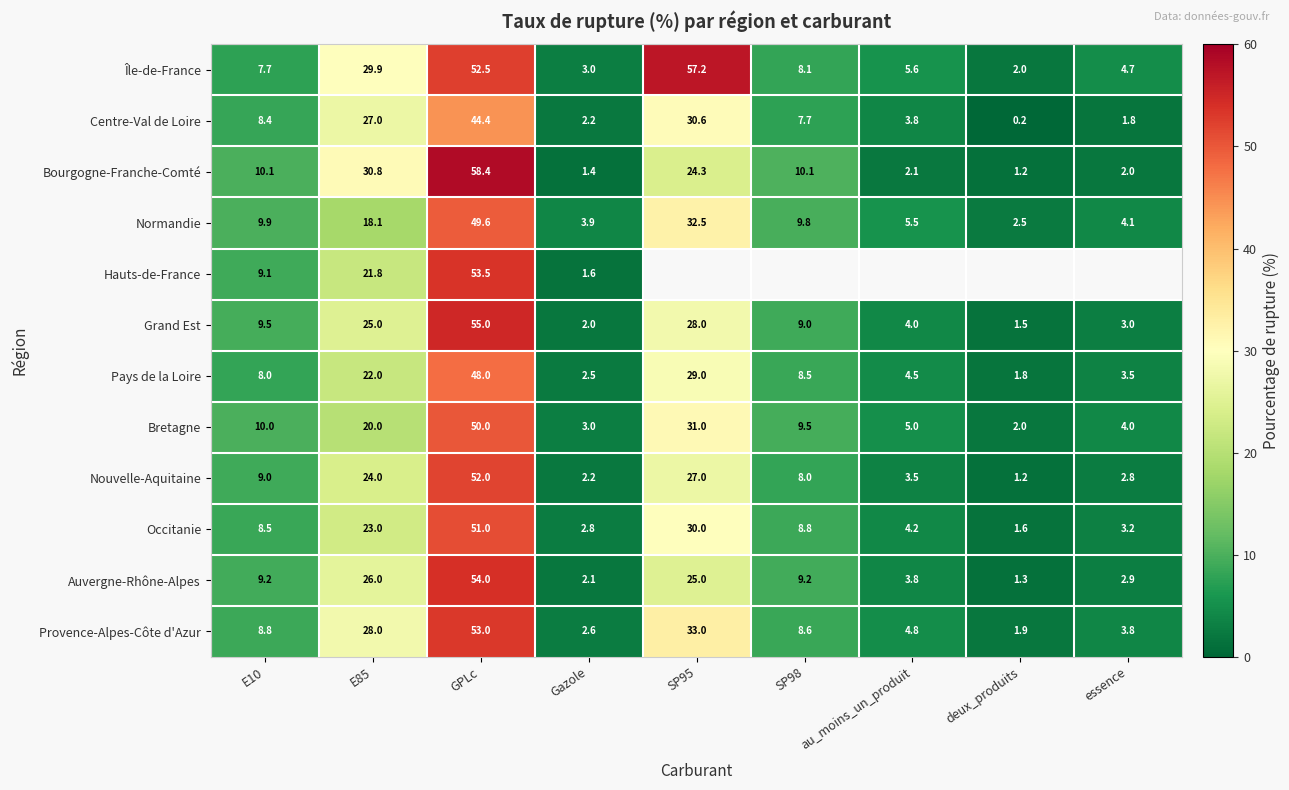

What is the difference between the maximum and minimum values in the Grand Est series?

53.5